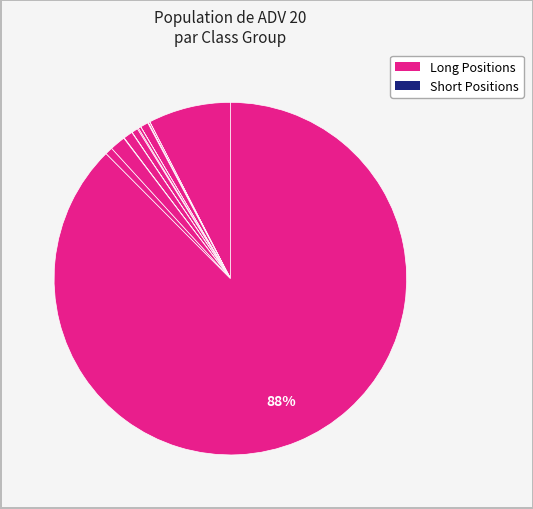

Rank the categories by value from lowest to highest.

AAPY, TSLP, XDTE, QDTE, IQQQ, ISPY, SPYT, QQQI, FEPI, JEPY, SPYI, CRF, QQQY, SVOL, CLM, TMF, TQQQ